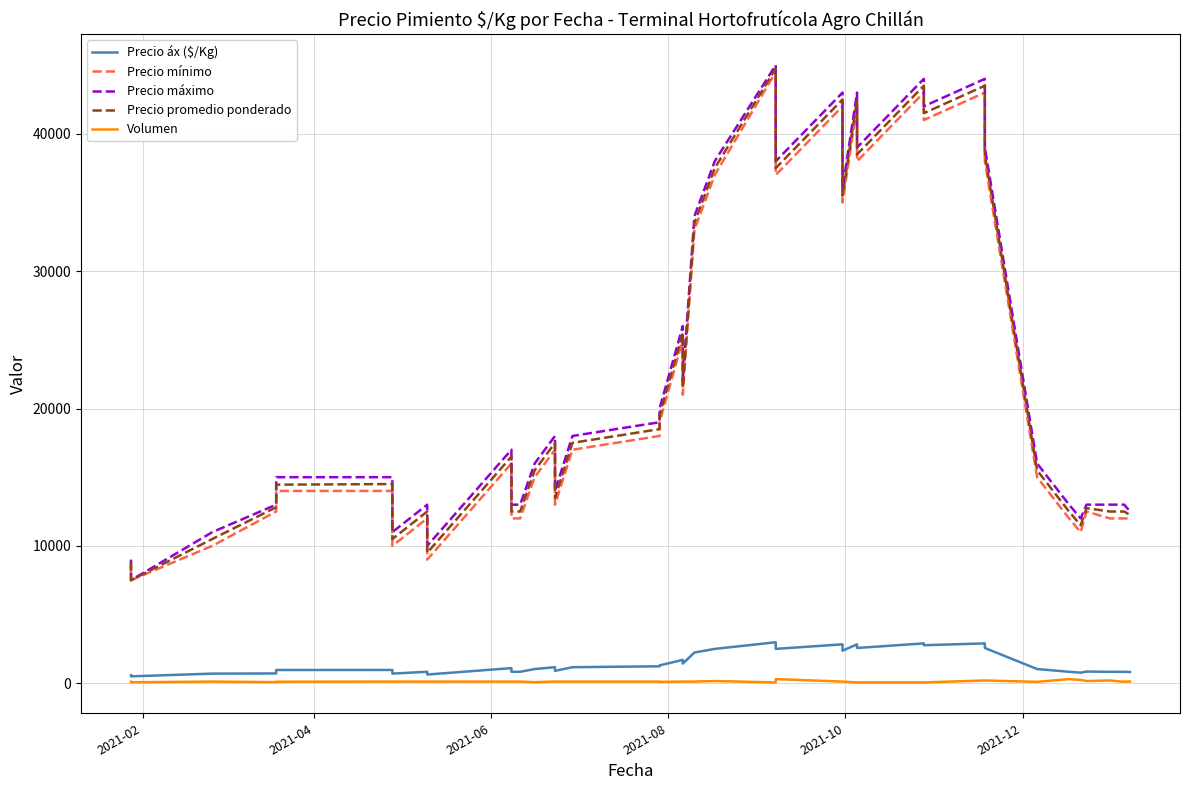

Is the value of Precio mínimo at 2021-06 greater than the value of Volumen at 30?

Yes